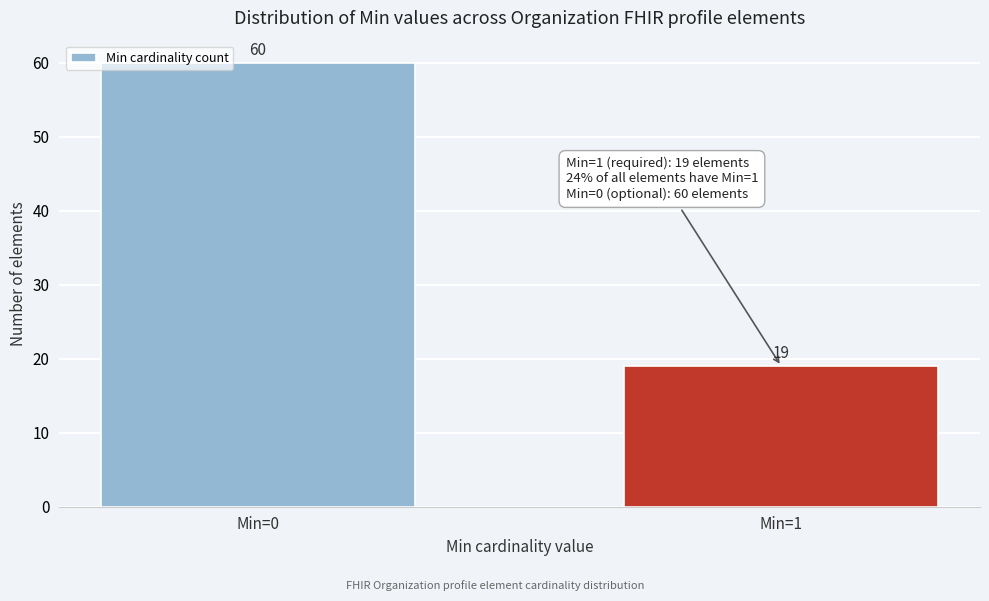

Reading left to right, extract all data points from this chart.

Min=0=60	Min=1=19